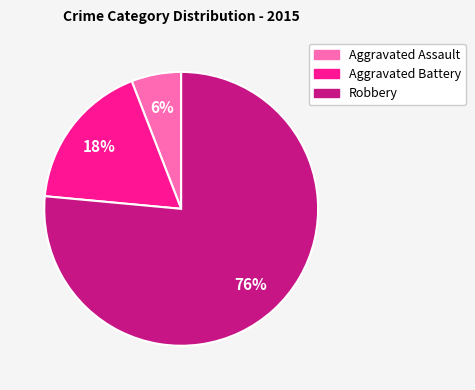

True or false: Robbery accounts for 76% of the total.

True